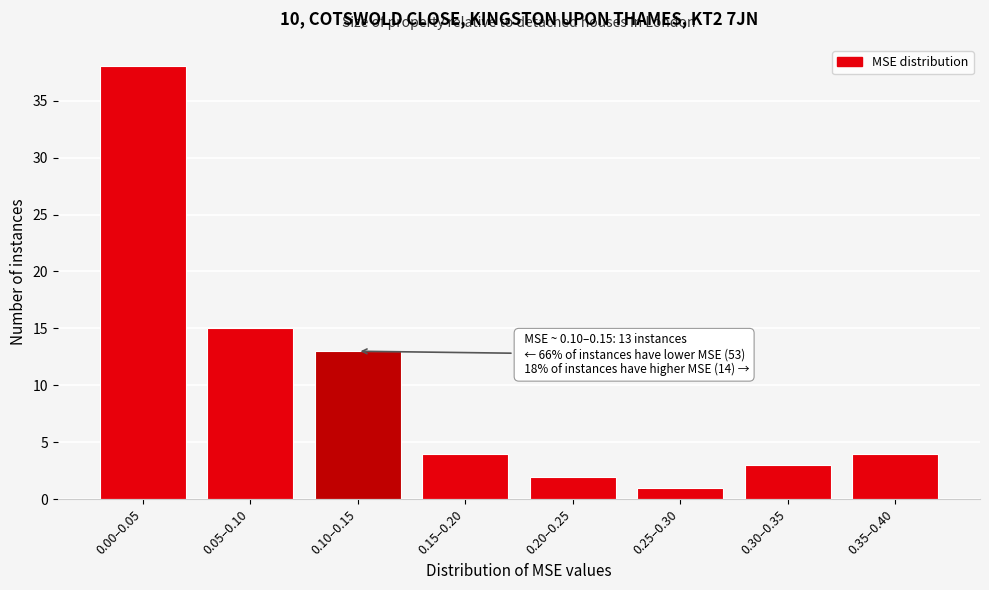

Reading left to right, extract all data points from this chart.

0.00–0.05=38	0.05–0.10=15	0.10–0.15=13	0.15–0.20=4	0.20–0.25=2	0.25–0.30=1	0.30–0.35=3	0.35–0.40=4